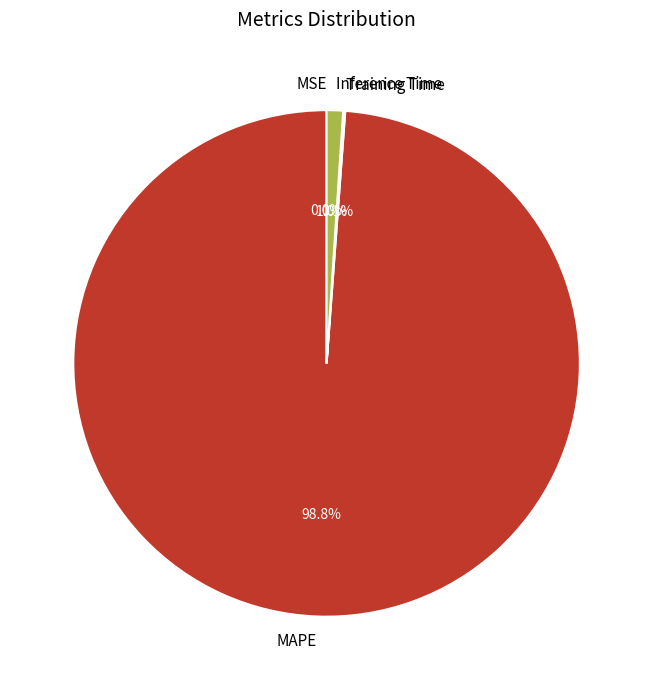

Is MAPE the majority of the pie?

Yes